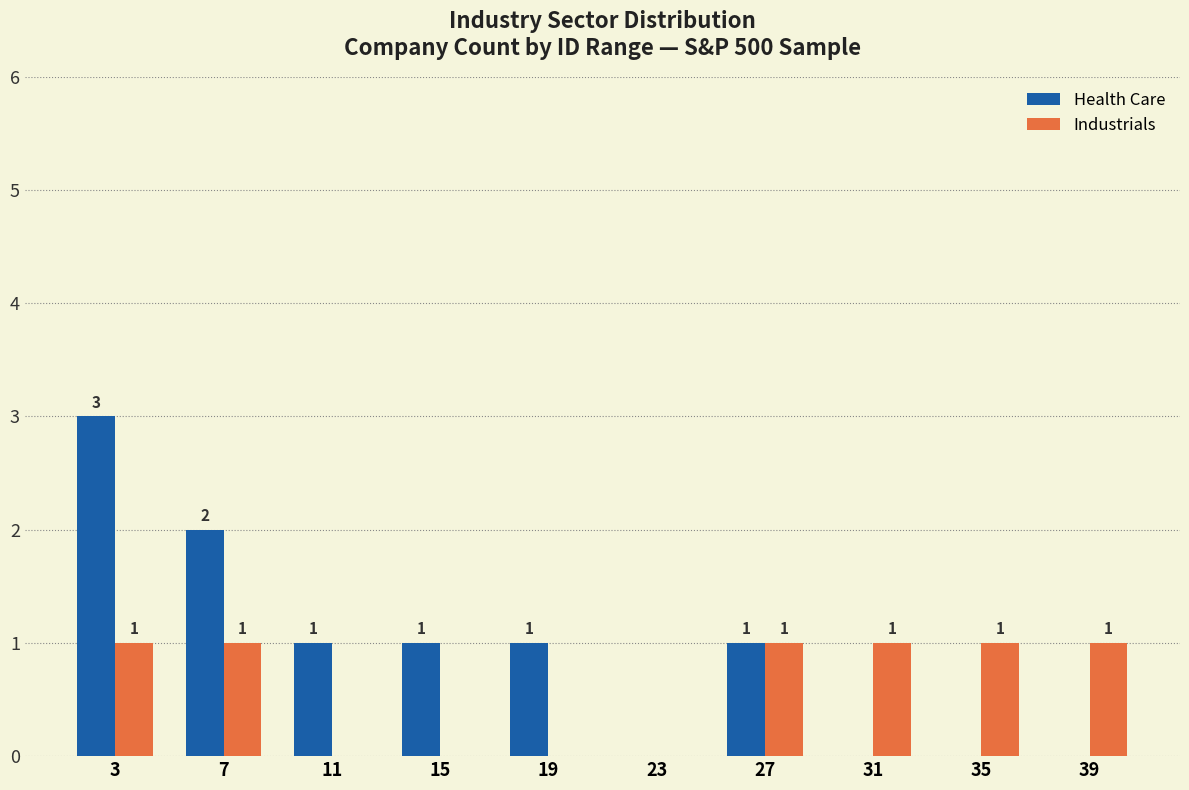

Reading right to left, list all the values displayed in this chart.

Health Care: 39=0	35=0	31=0	27=1	23=0	19=1	15=1	11=1	7=2	3=3
Industrials: 39=1	35=1	31=1	27=1	23=0	19=0	15=0	11=0	7=1	3=1